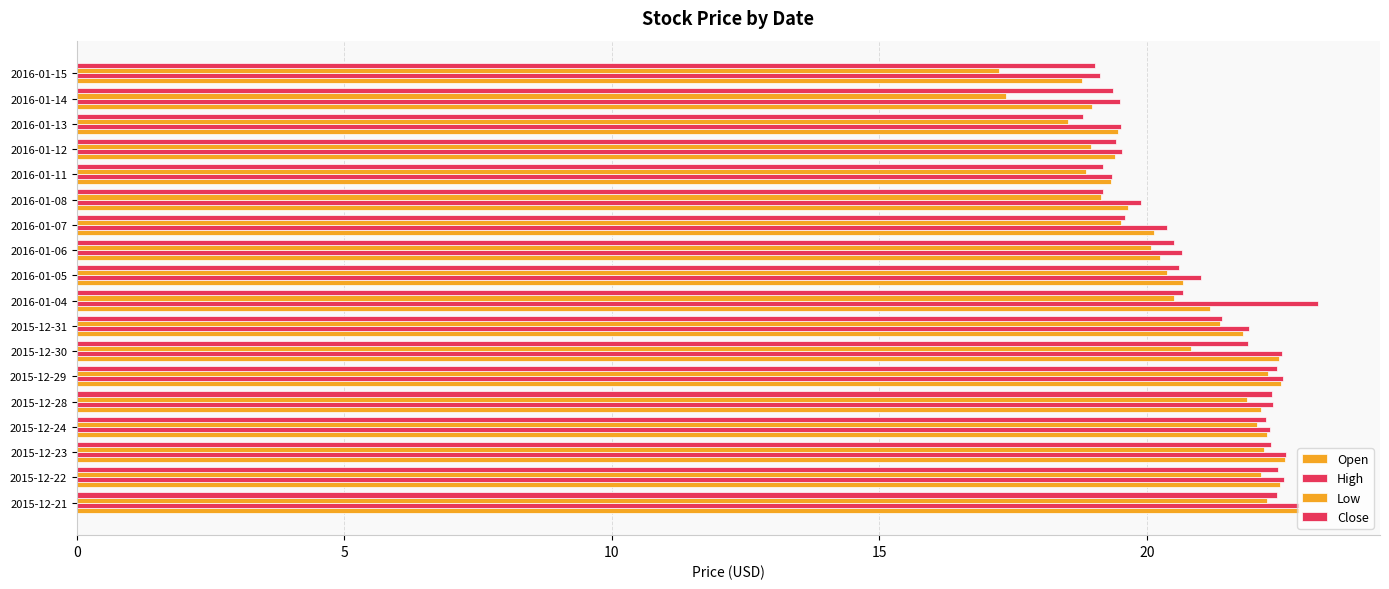

At how many categories does at least one series exceed 19?

18